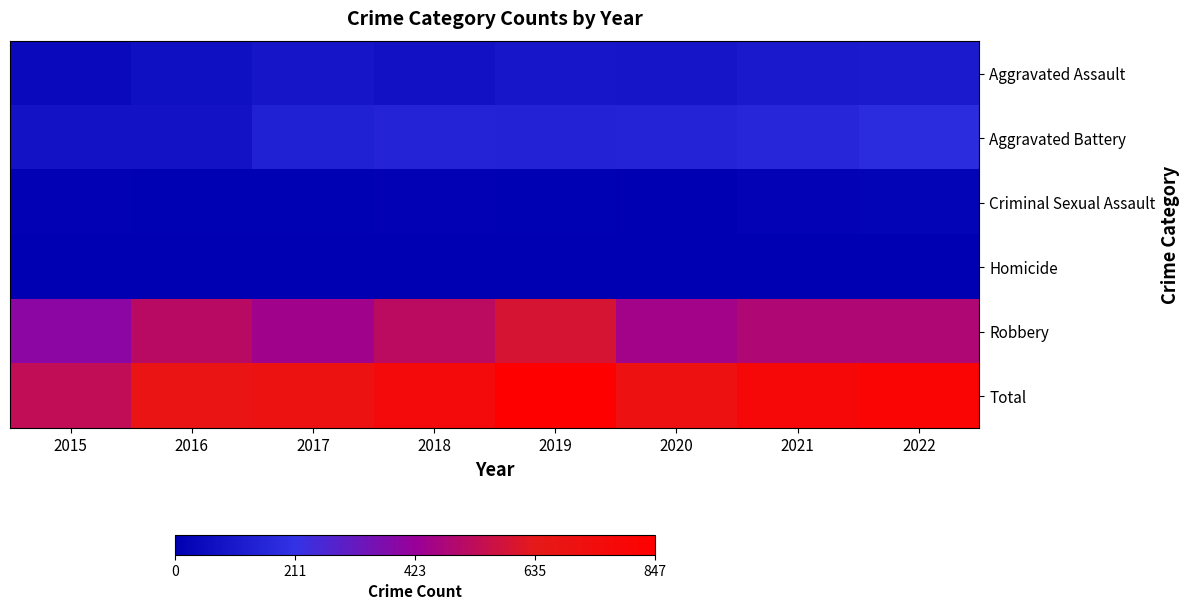

Which series has the largest range (max minus min)?

Total